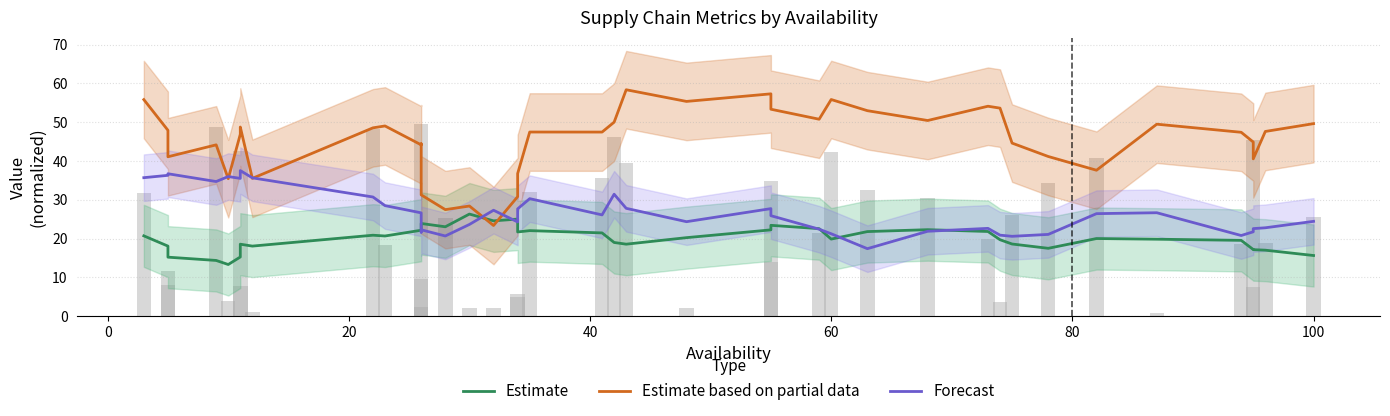

What are all the series names shown in the legend?

Estimate, Estimate based on partial data, Forecast